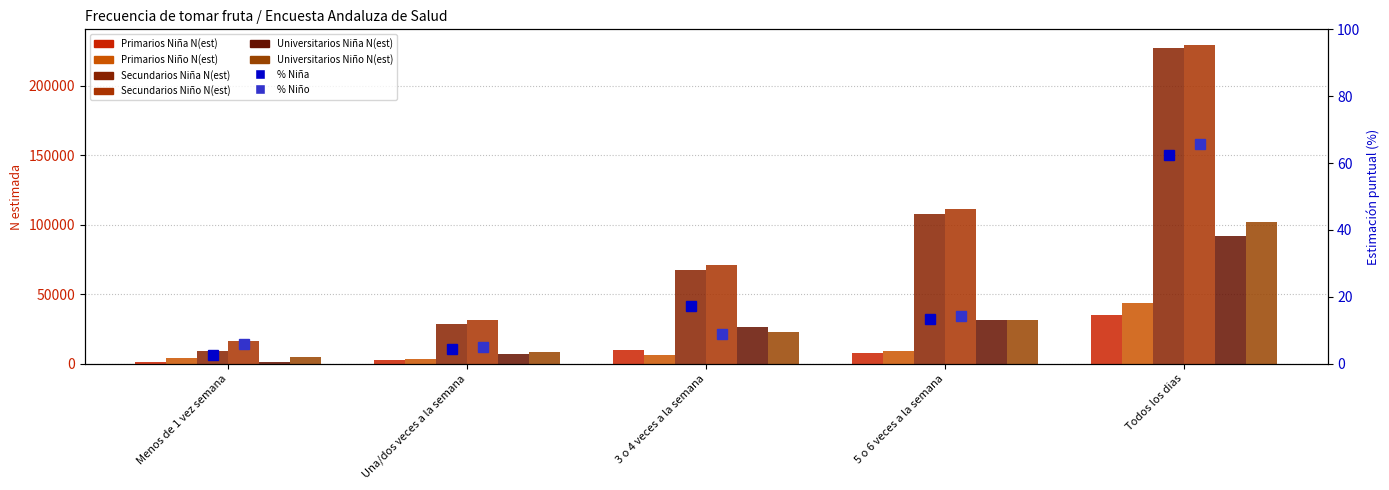

Reading left to right, what are all the values shown in this chart?

Primarios Niña N(est): 1453	2459	9742	7476	35024
Primarios Niño N(est): 3942	3394	5932	9489	43836
Secundarios Niña N(est): 9118	28918	67639	108046	227583
Secundarios Niño N(est): 16612	31361	71320	111329	229269
Universitarios Niña N(est): 1364	6769	26079	31527	91621
Universitarios Niño N(est): 4746	8269	22648	31337	102196